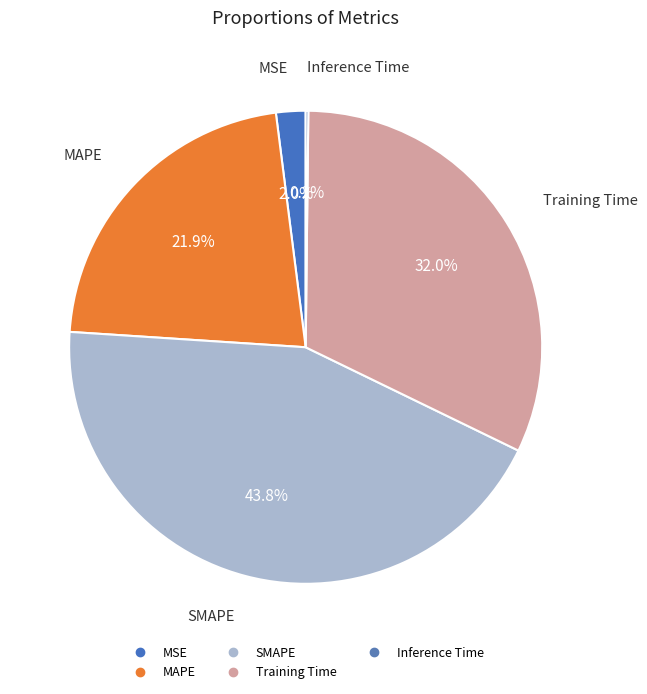

Does any single category account for the majority?

No